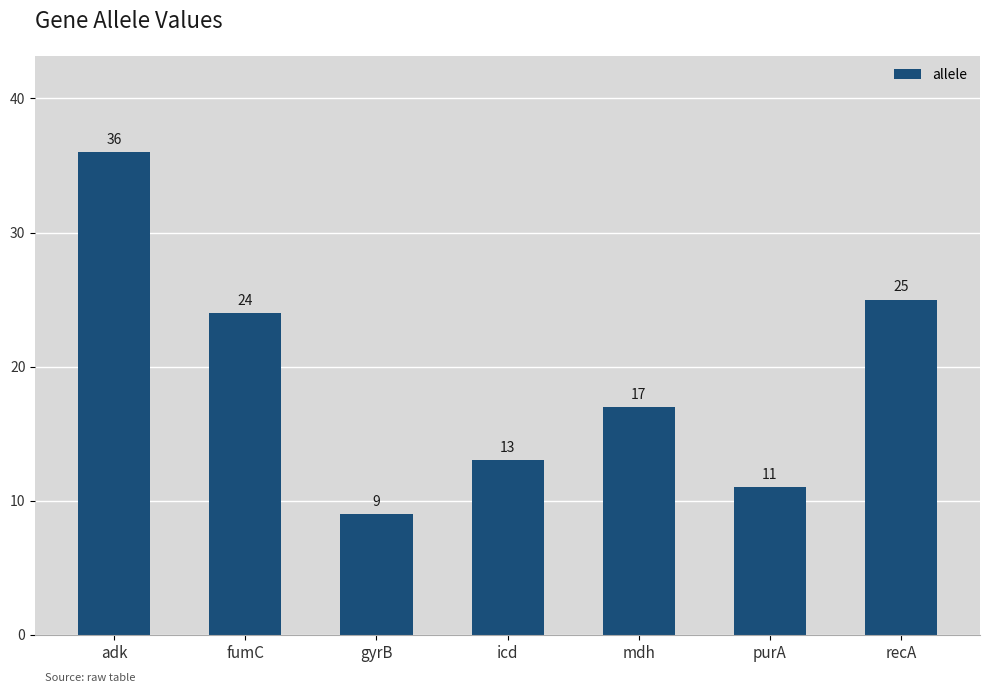

What is the label of the 5th bar from the right?

gyrB